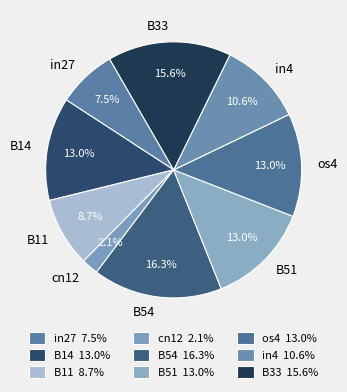

The cn12 slice represents 14% of the pie. True or false?

False